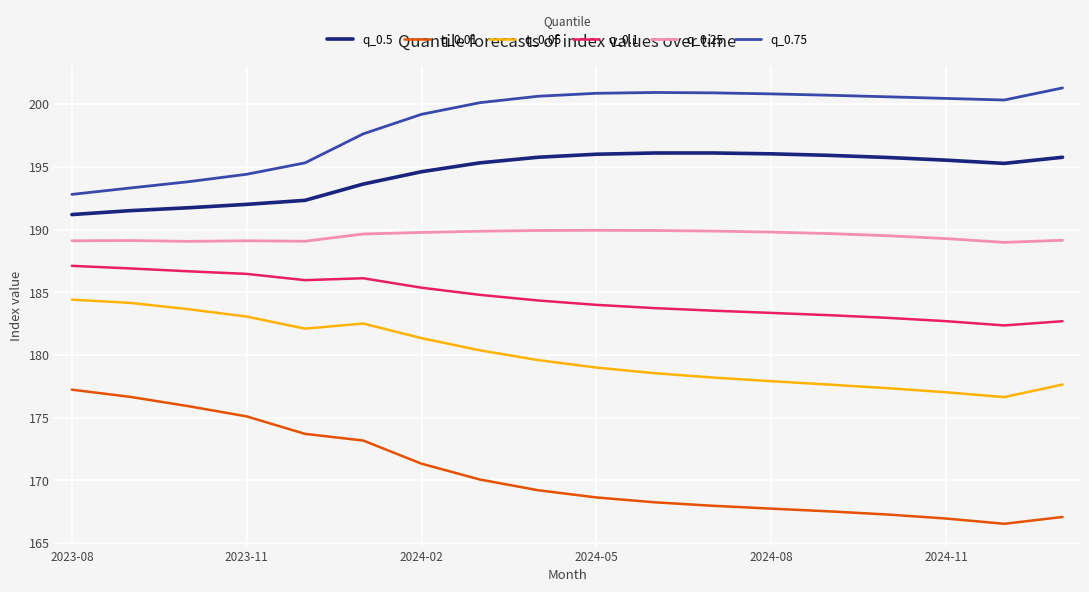

List the series in order of their peak value, lowest first.

q_0.01, q_0.05, q_0.1, q_0.25, q_0.5, q_0.75